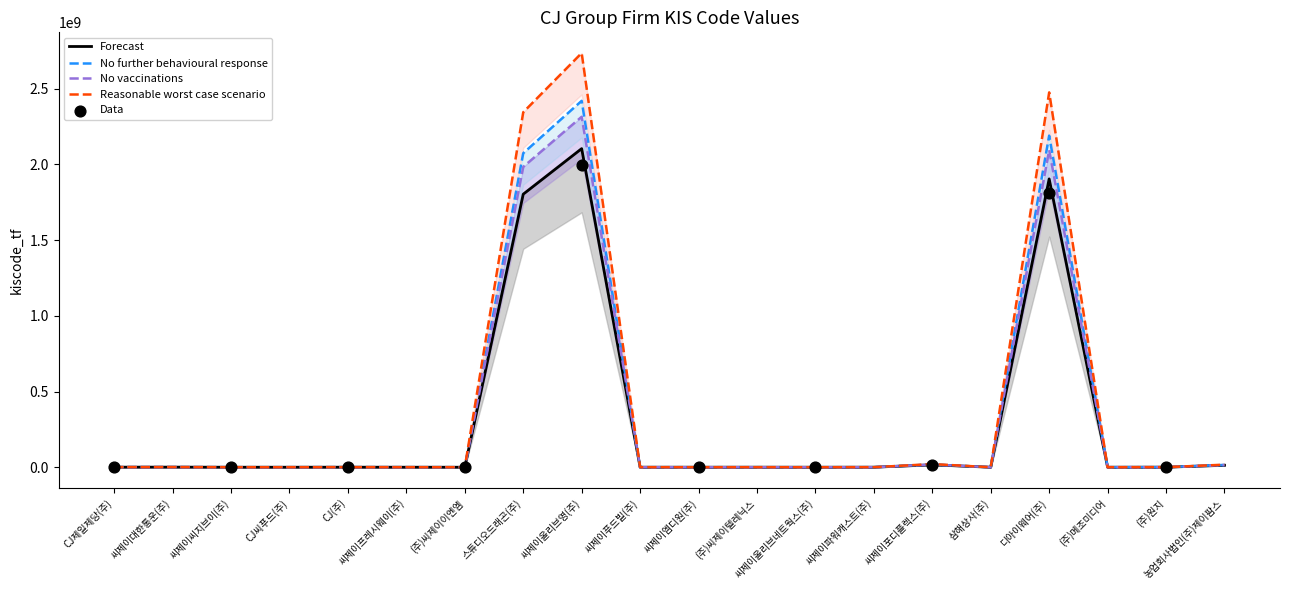

Which series reaches the minimum Y coordinate?

Forecast